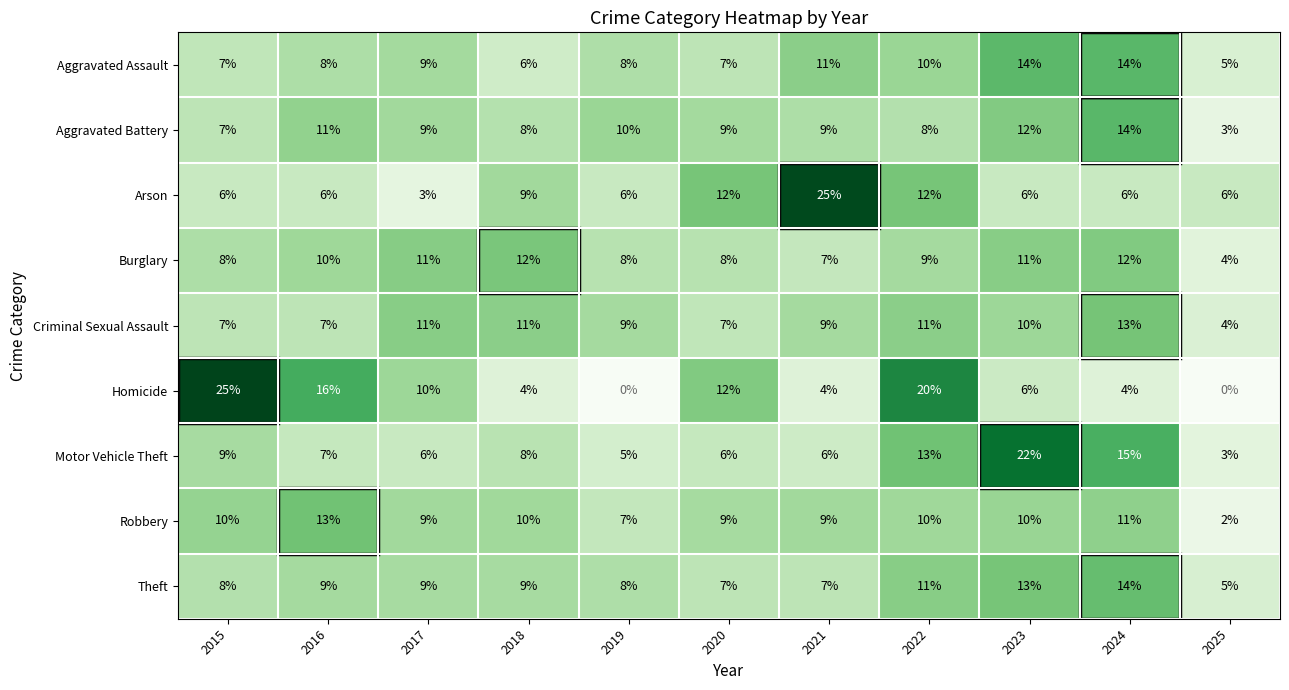

What is the spread (max minus min) of values at 2018?

8